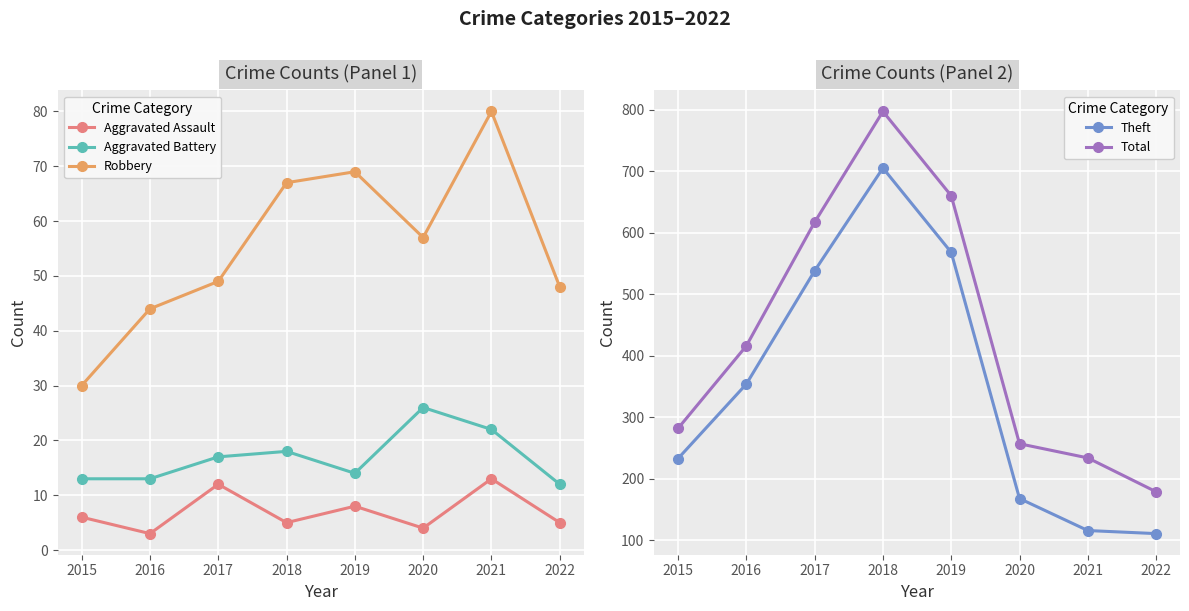

Which label corresponds to the largest value in the chart?

2018